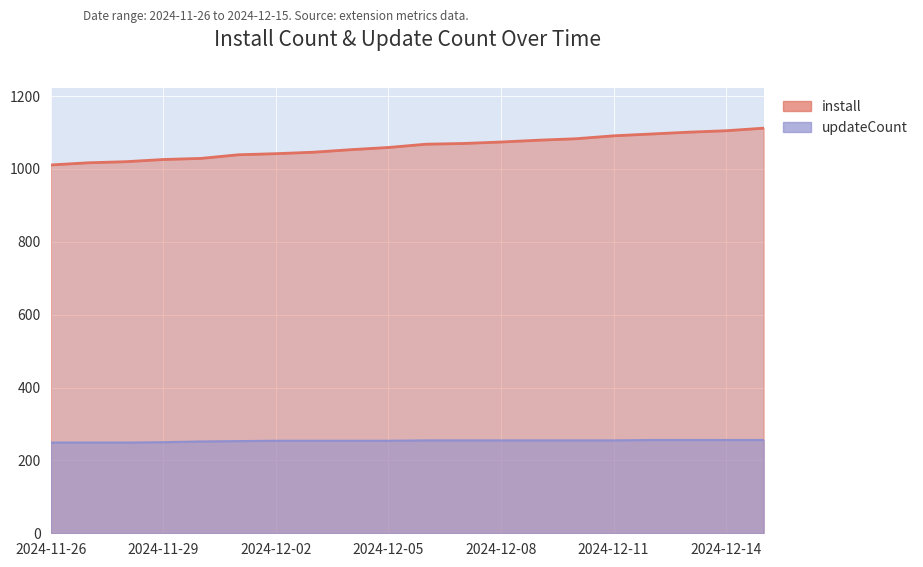

What is the total value across all series at 2024-12-08?

1329